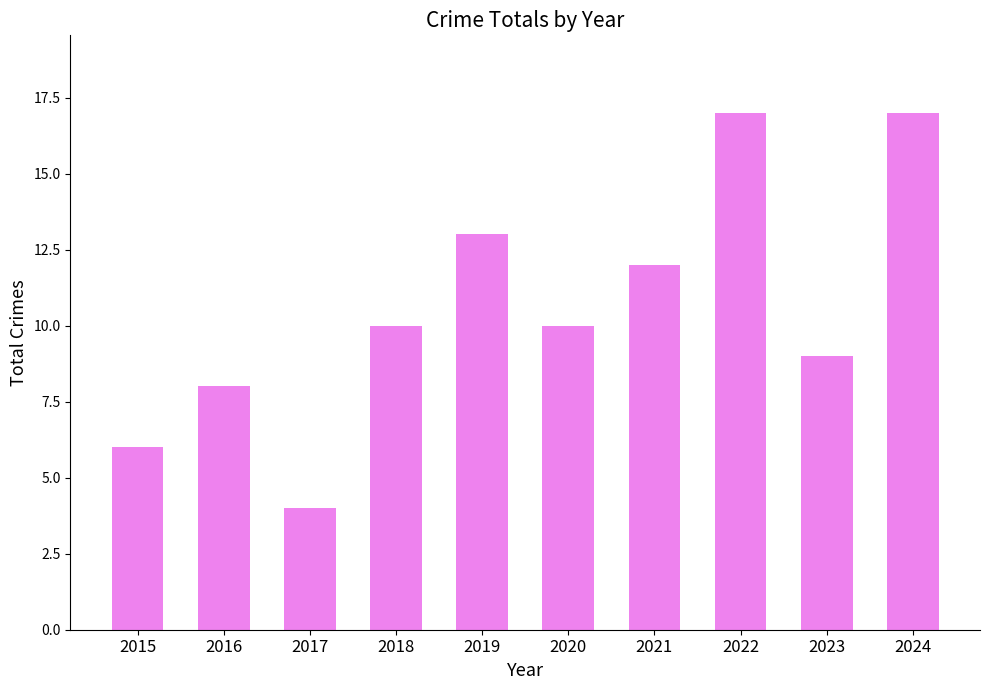

Reading left to right, list all the values displayed in this chart.

6	8	4	10	13	10	12	17	9	17